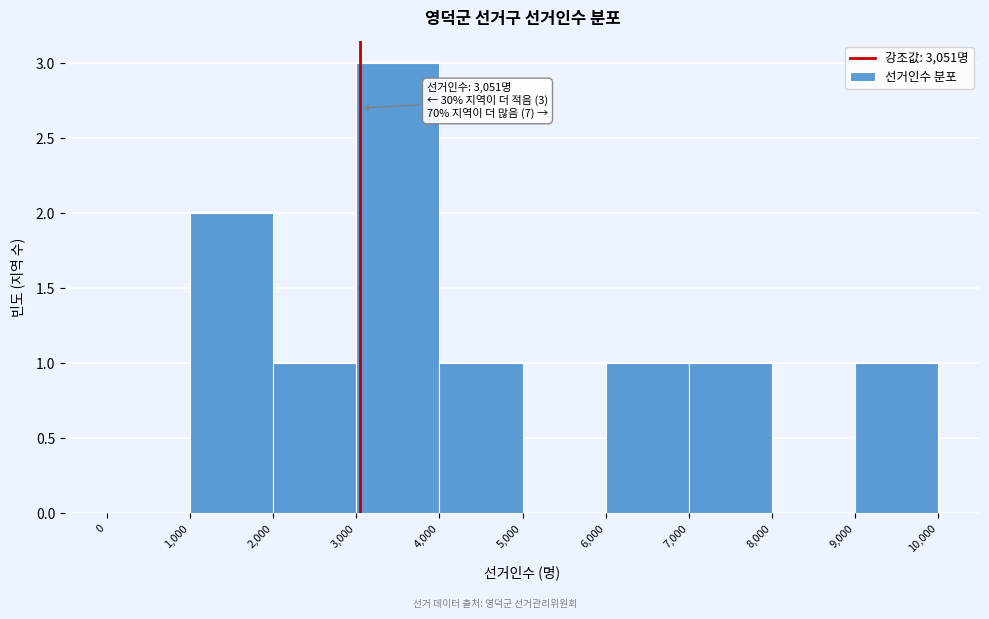

Which range on the x-axis has the tallest bar?

3,000 to 4,000